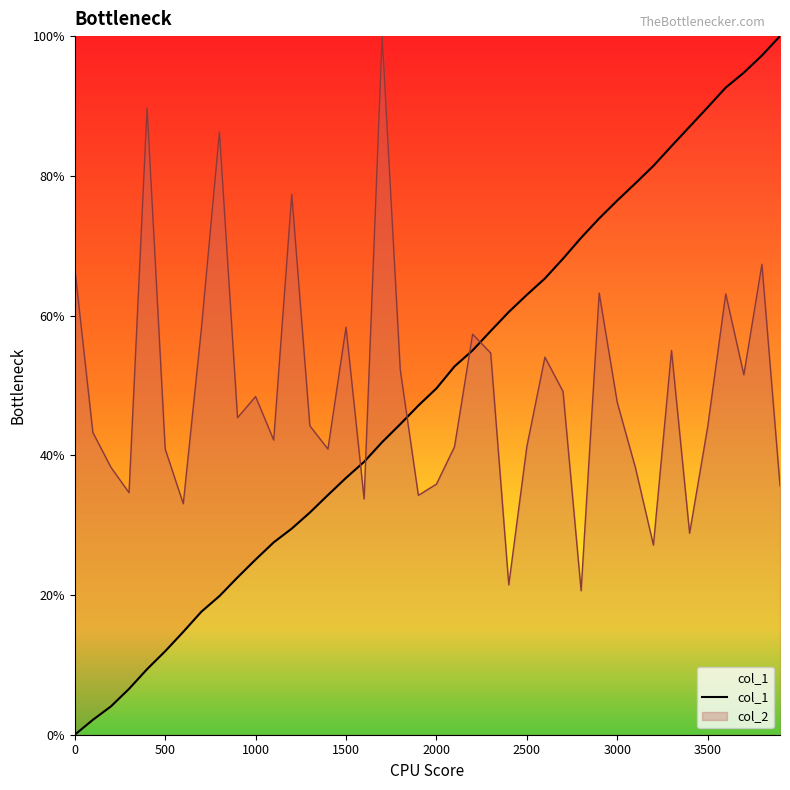

True or false: col_2 has a value of 66.8 at 0.

True